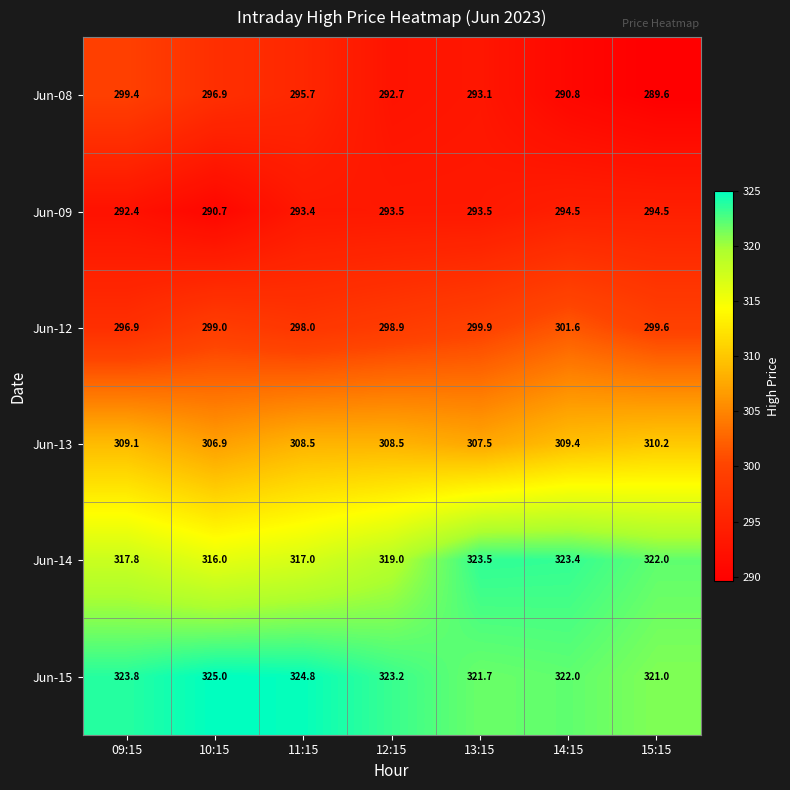

At which category is the sum across all series the highest?

14:15